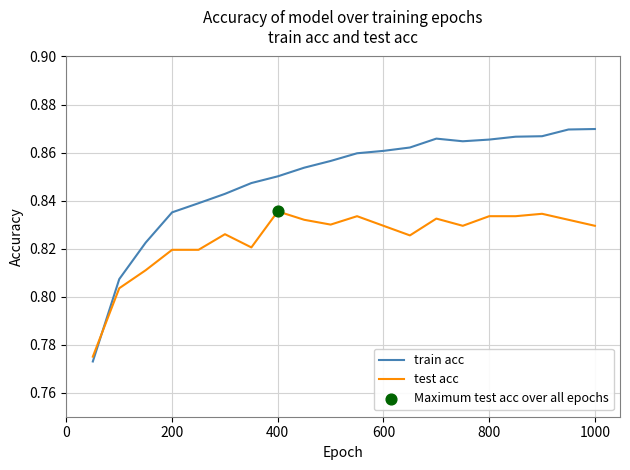

Which series has the largest total across all categories?

train acc